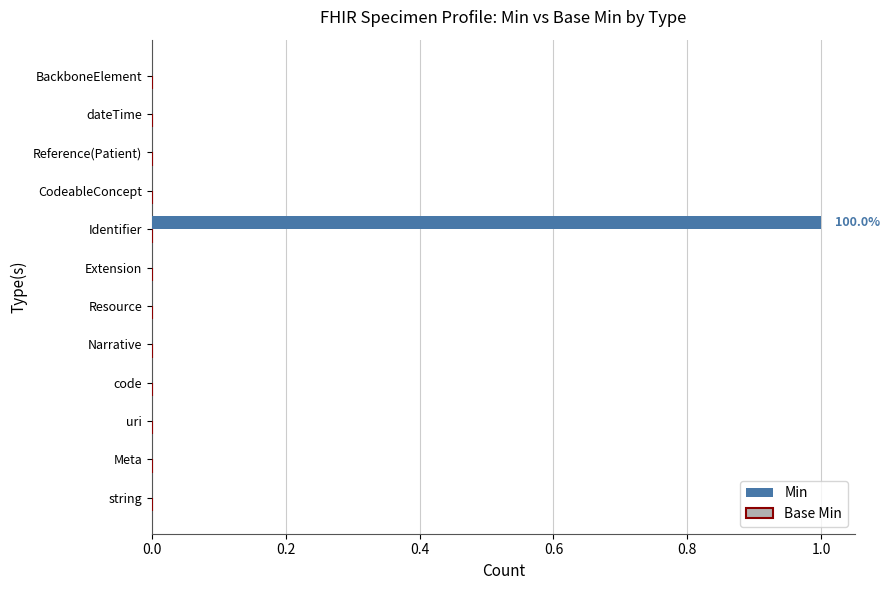

Reading bottom to top, extract all data points from this chart.

string=0	Meta=0	uri=0	code=0	Narrative=0	Resource=0	Extension=0	Identifier=1	CodeableConcept=0	Reference(Patient)=0	dateTime=0	BackboneElement=0